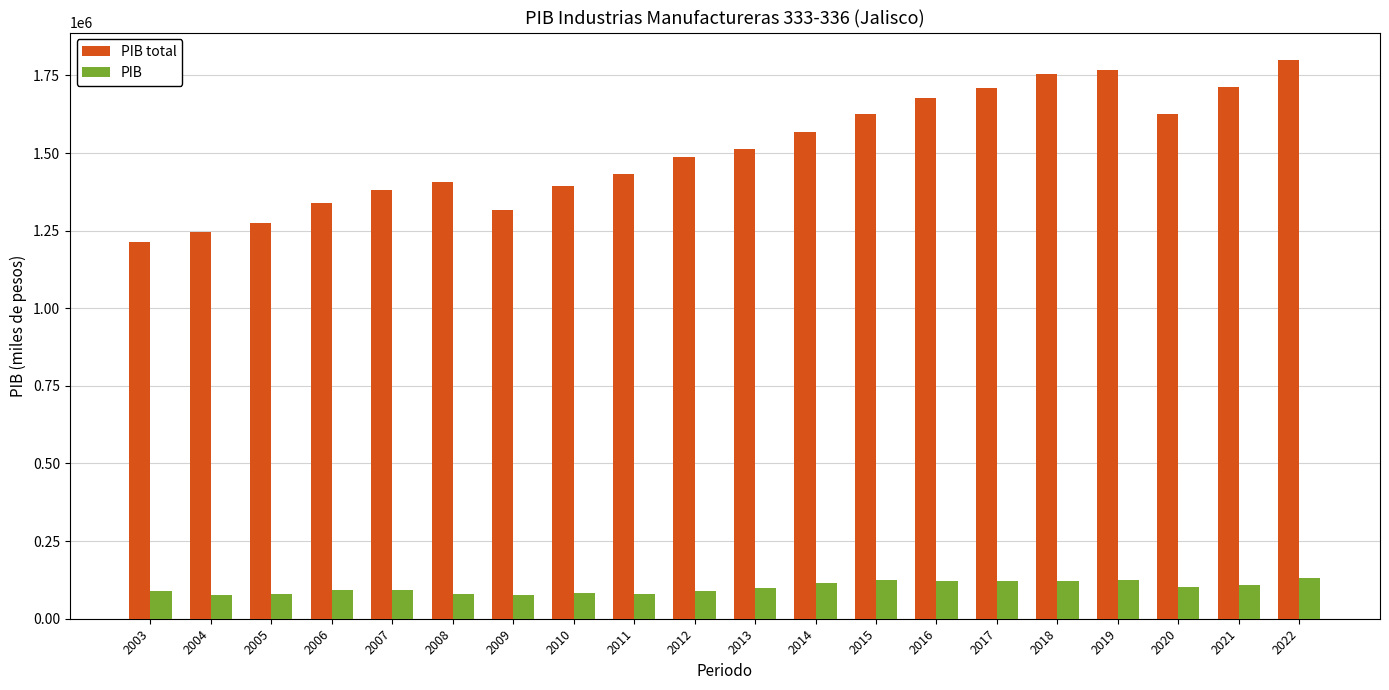

At how many categories does at least one series exceed 1780387?

1